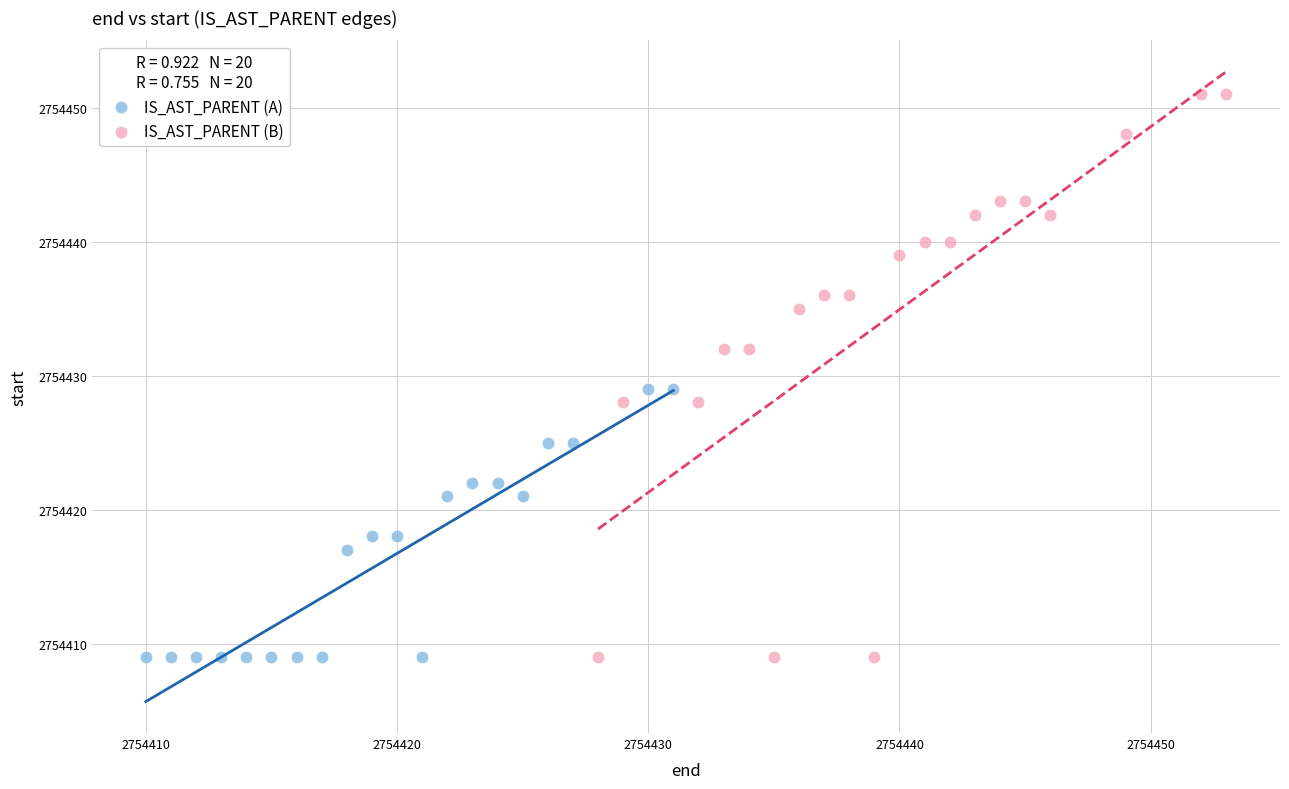

Which series reaches the maximum Y coordinate?

IS_AST_PARENT (B)